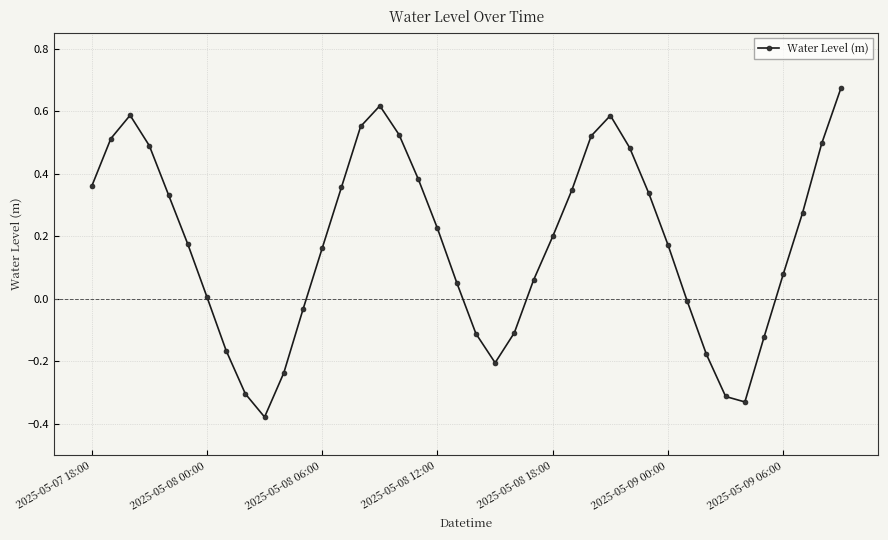

What is the difference between the second highest and minimum values?

1.0